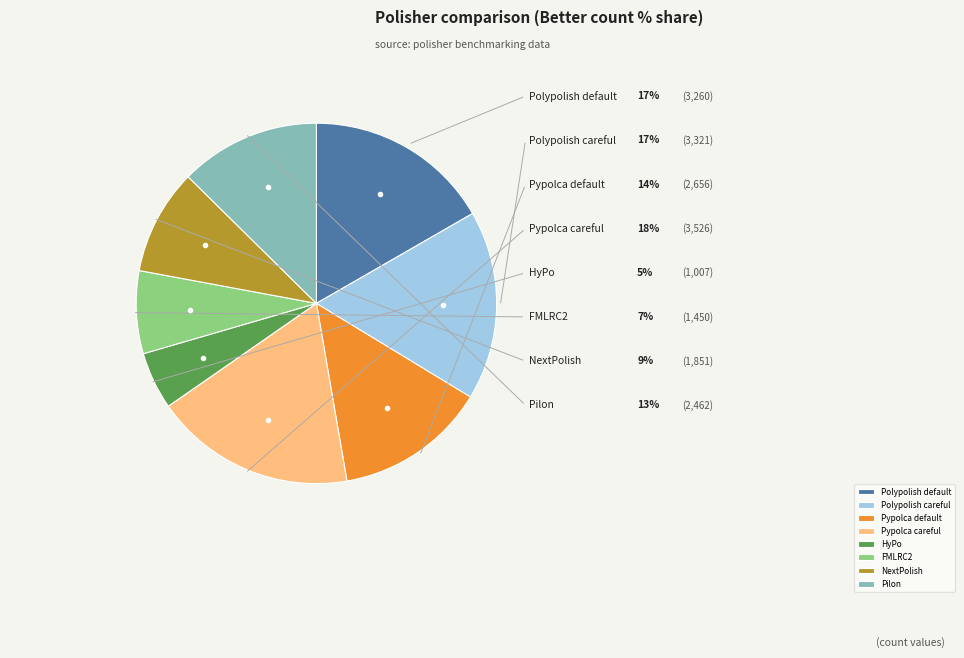

To the nearest percent, what is the difference between the largest and smallest slice percentages?

13%